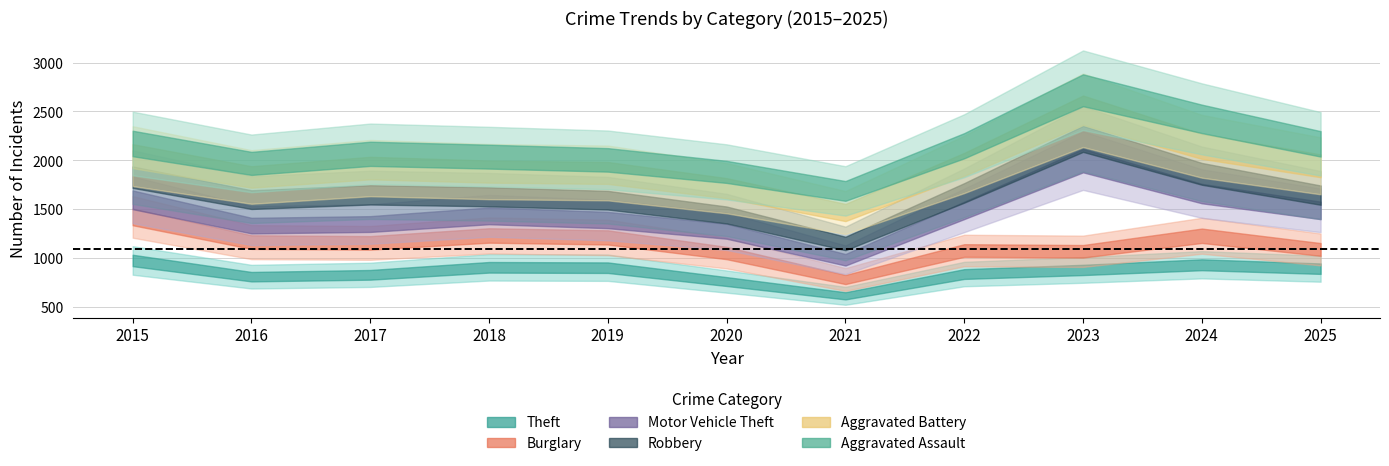

Which series changed the most between 2021 and 2023?

Motor Vehicle Theft